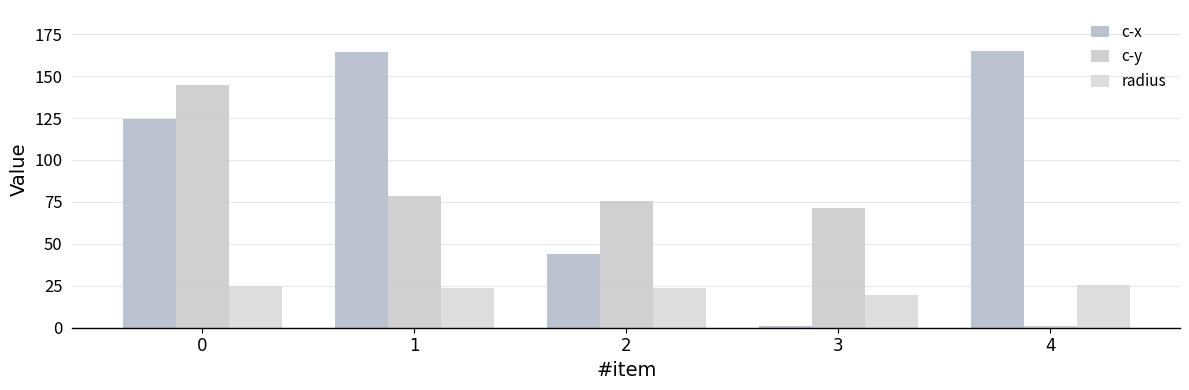

Rank the series at 0 from lowest to highest value.

radius, c-x, c-y